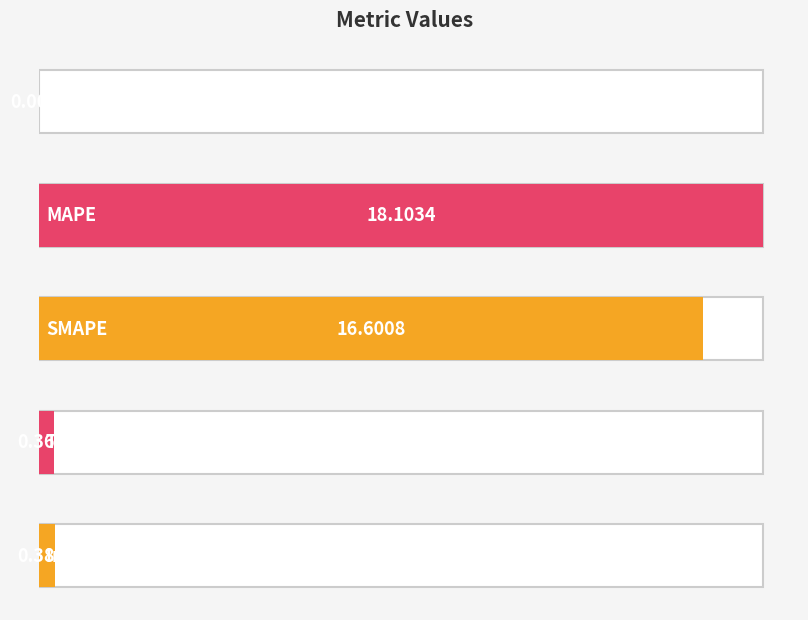

Rank the categories by value from highest to lowest.

MAPE, SMAPE, Inference Time, Training Time, MSE